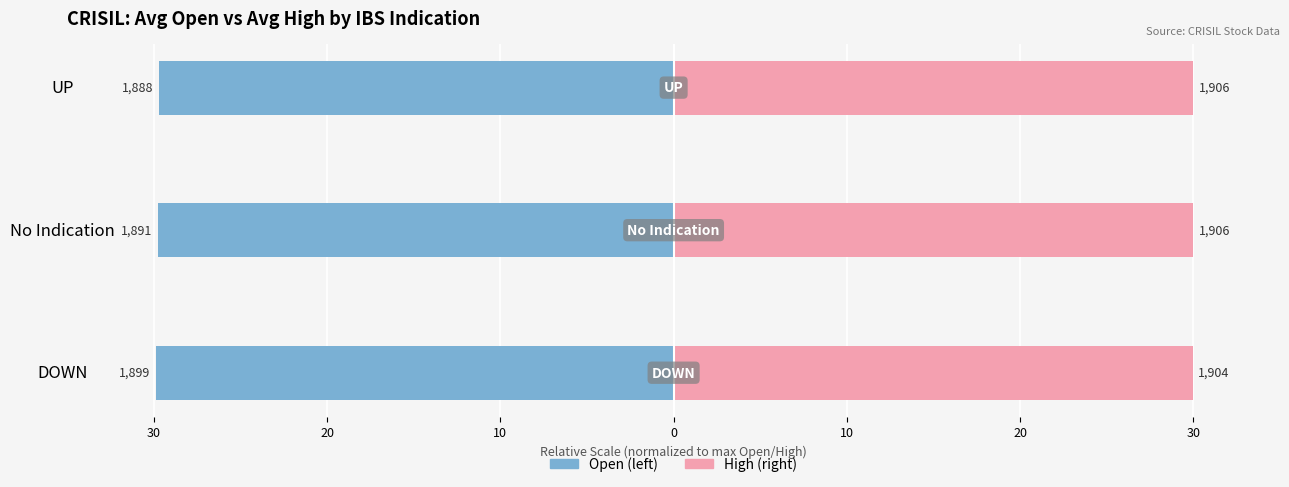

Which series has the largest range (max minus min)?

Open